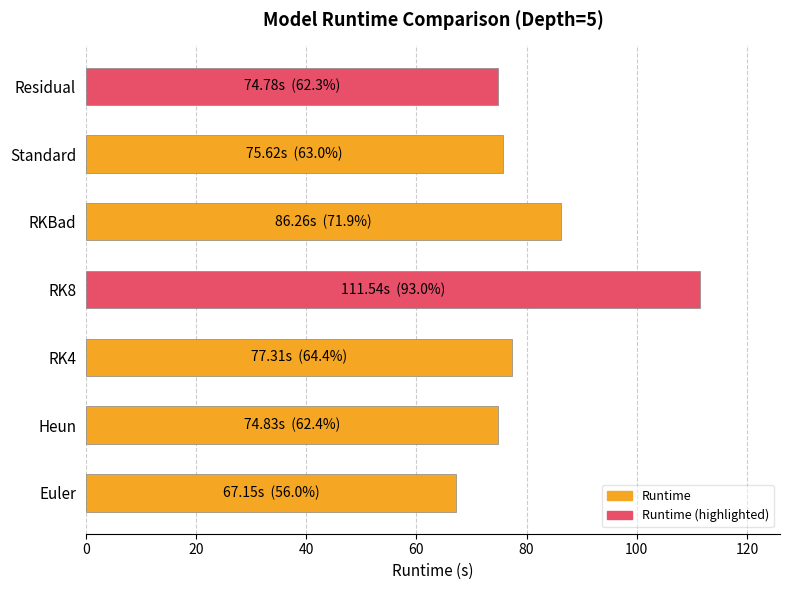

What is the change in value from Euler to Residual?

+7.6